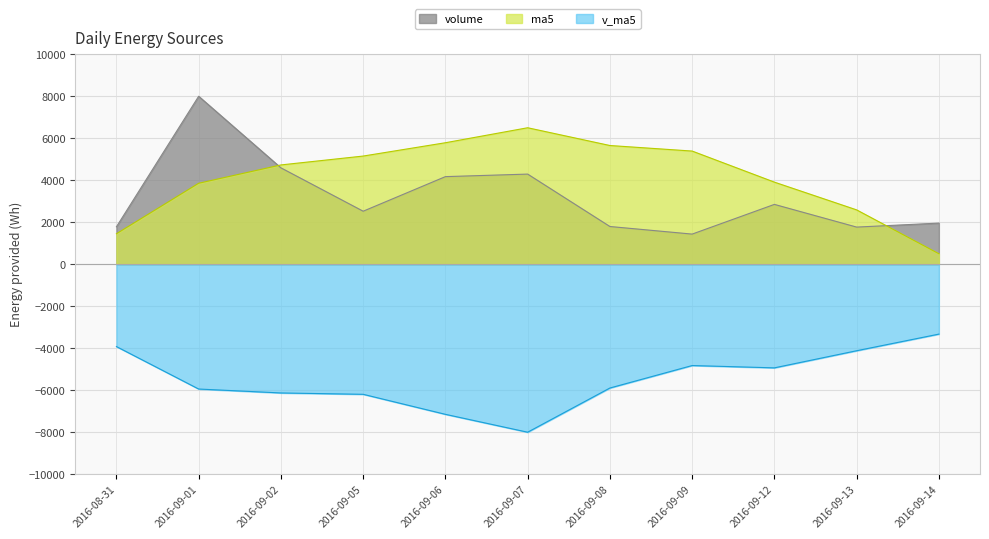

Which series has the widest spread of values?

volume